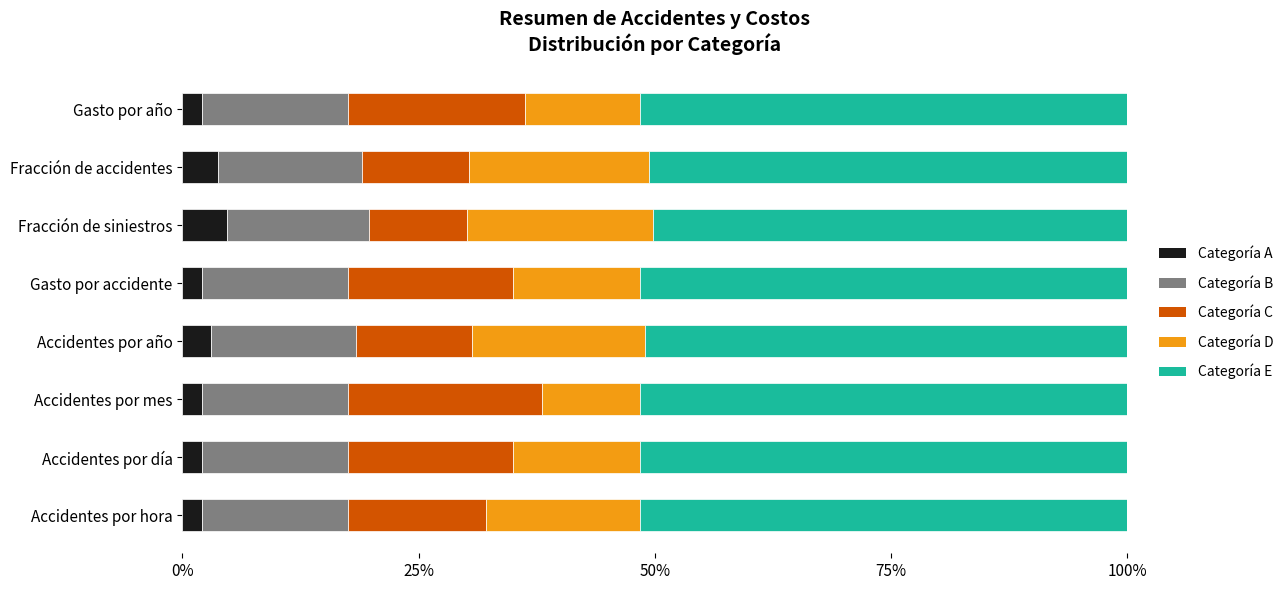

What are all the series names shown in the legend?

Categoría A, Categoría B, Categoría C, Categoría D, Categoría E